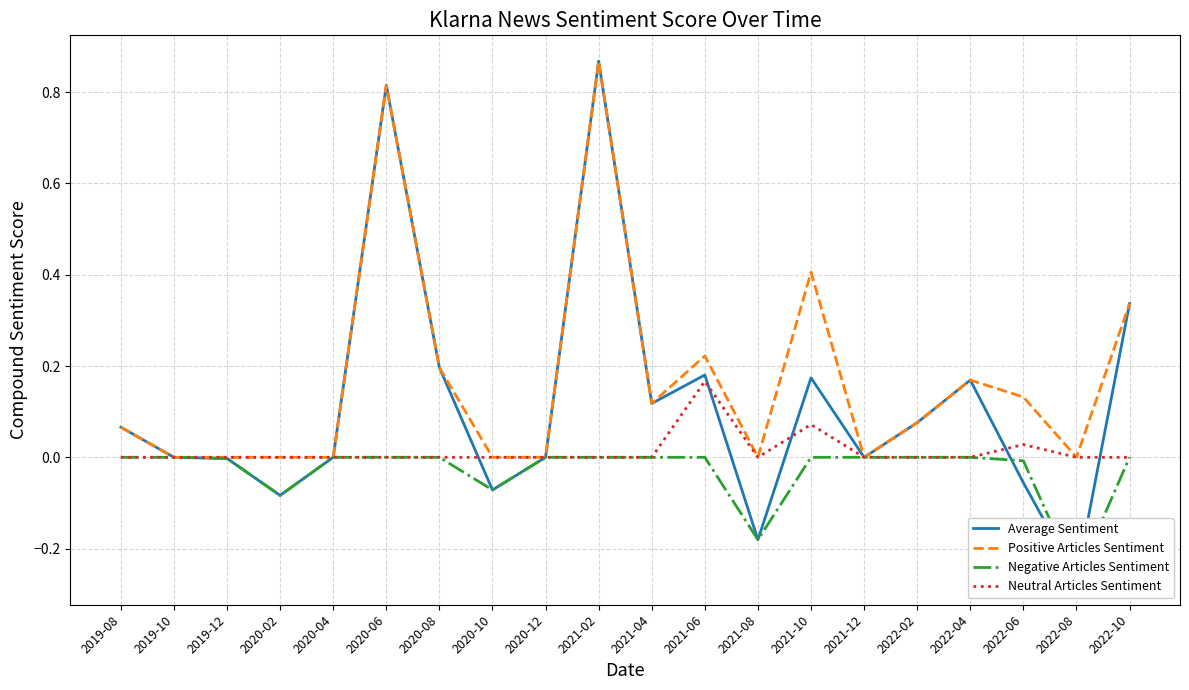

How many data points in Negative Articles Sentiment are less than 0?

6